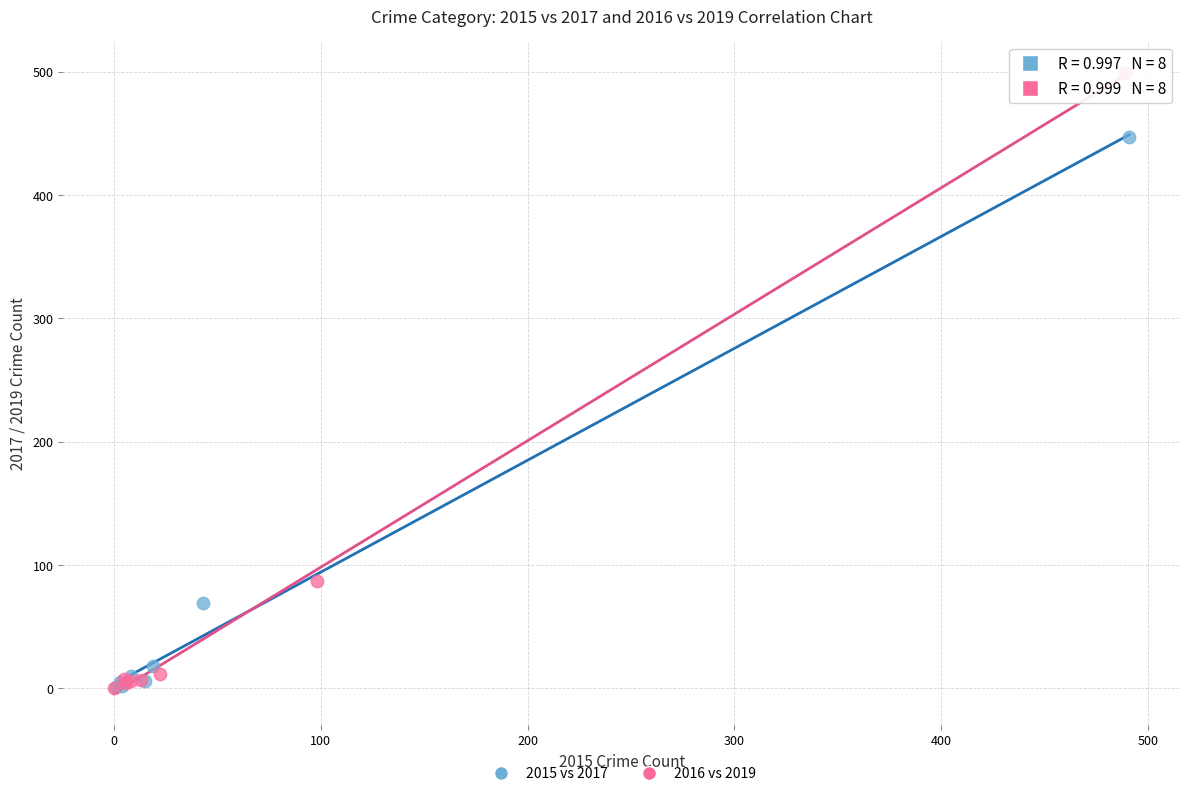

Which series has the widest spread of Y values?

2016 vs 2019